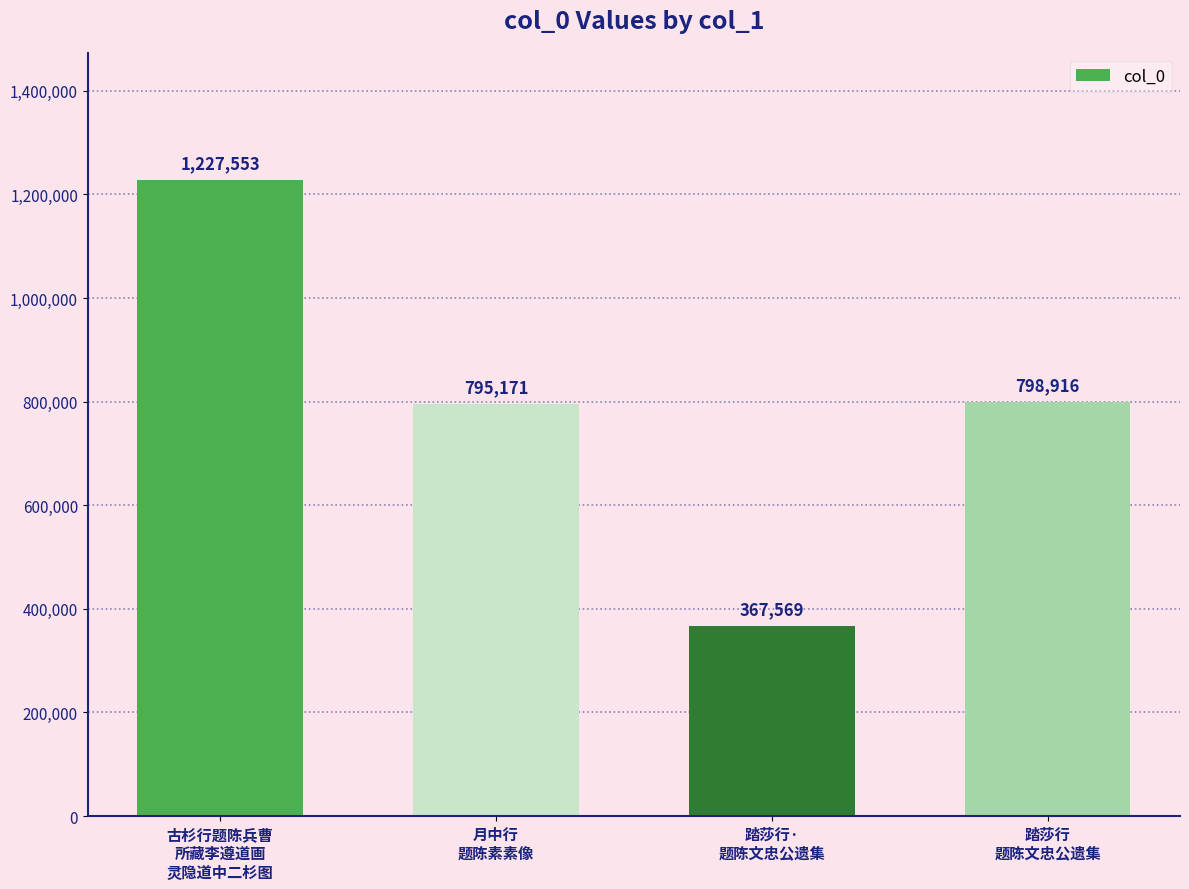

Which label corresponds to the largest value in the chart?

古杉行题陈兵曹
所藏李遵道画
灵隐道中二杉图